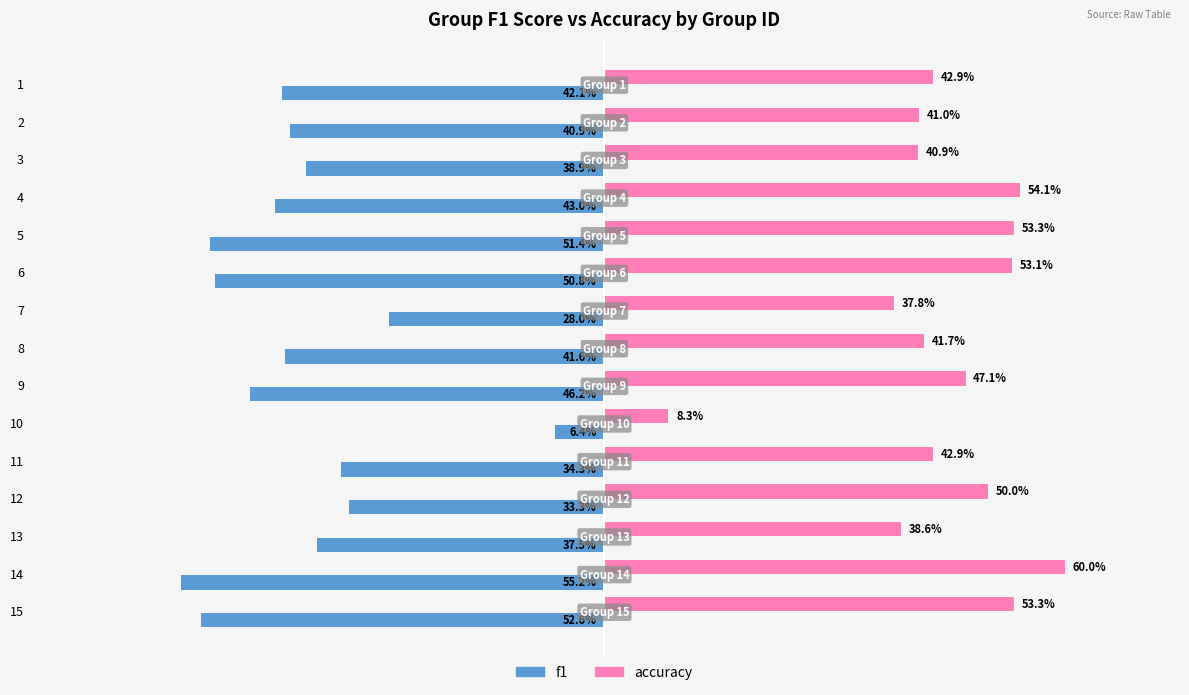

What are all the series names shown in the legend?

f1, accuracy